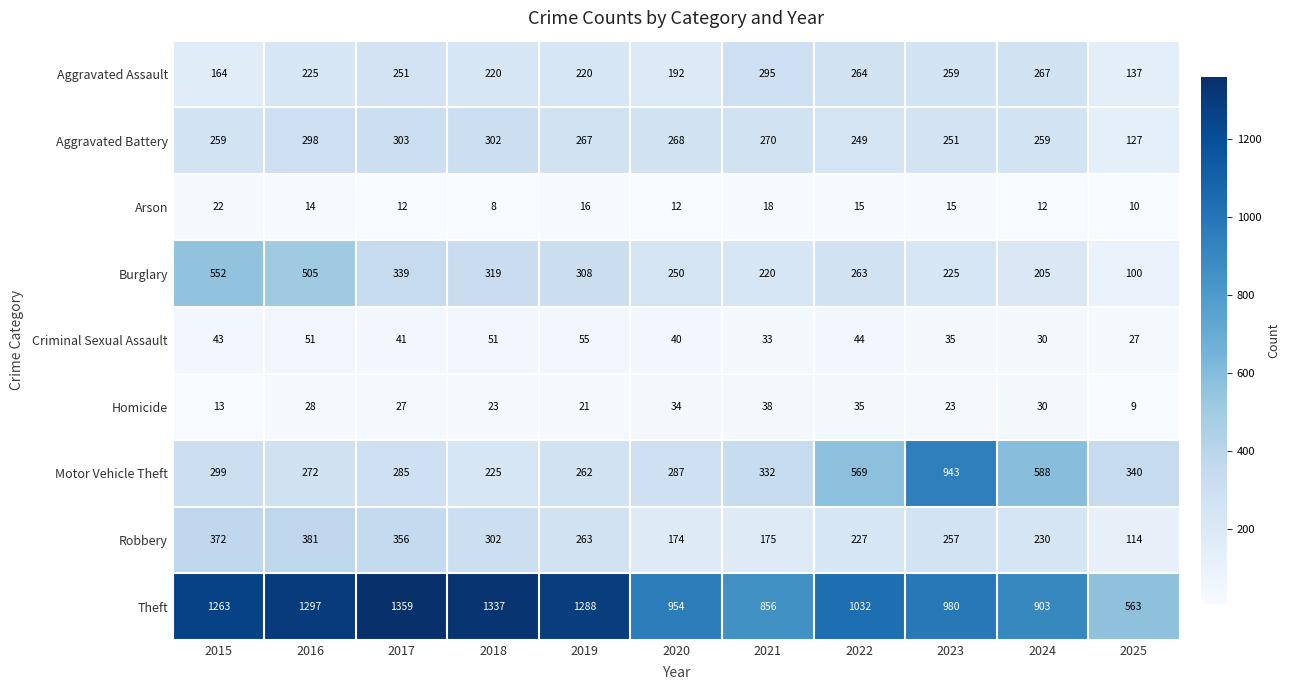

Between 2015 and 2023, which series saw the biggest shift?

Motor Vehicle Theft